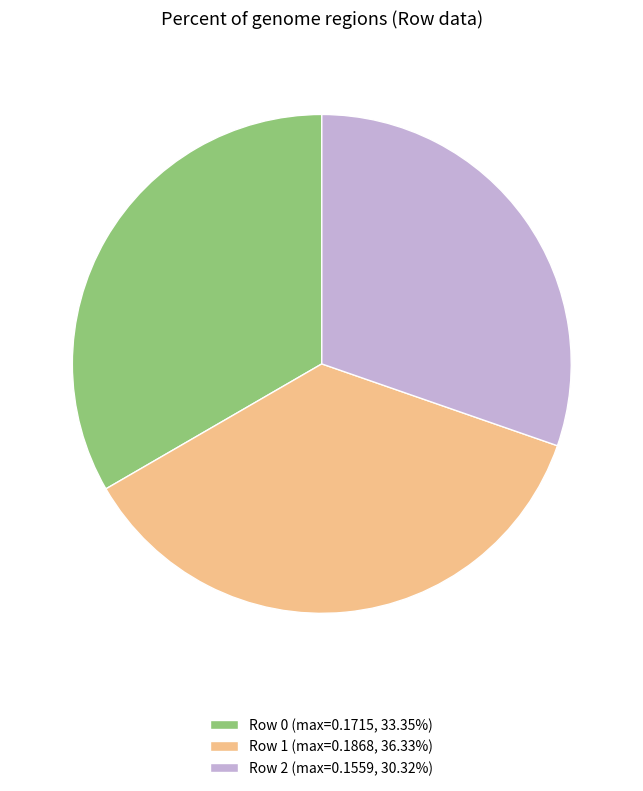

Is the sum of Row 2 (max=0.1559, 30.32%) and Row 0 (max=0.1715, 33.35%) greater than half?

Yes